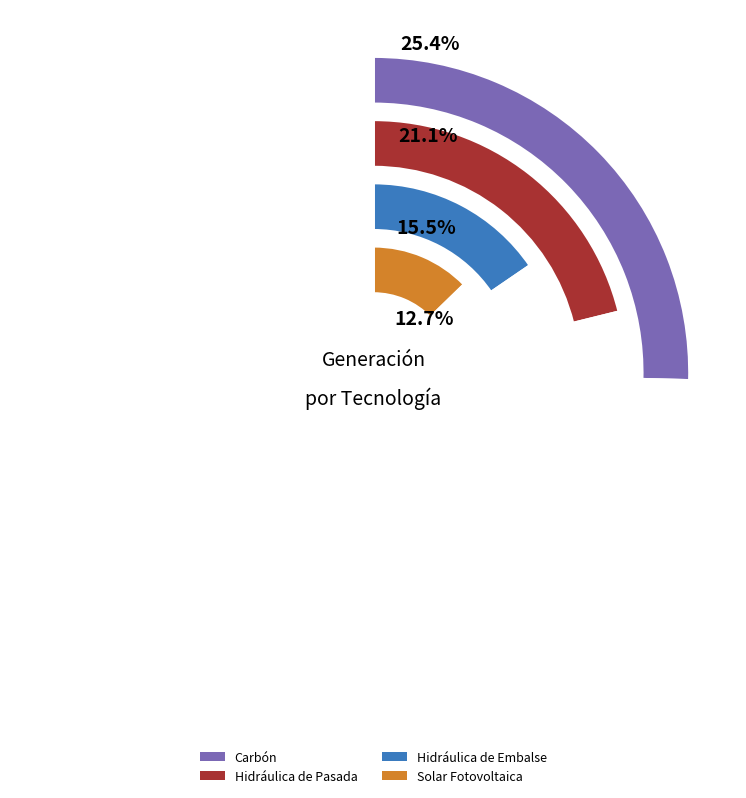

Which has a higher value, Hidráulica de Embalse or Hidráulica de Pasada?

Hidráulica de Pasada